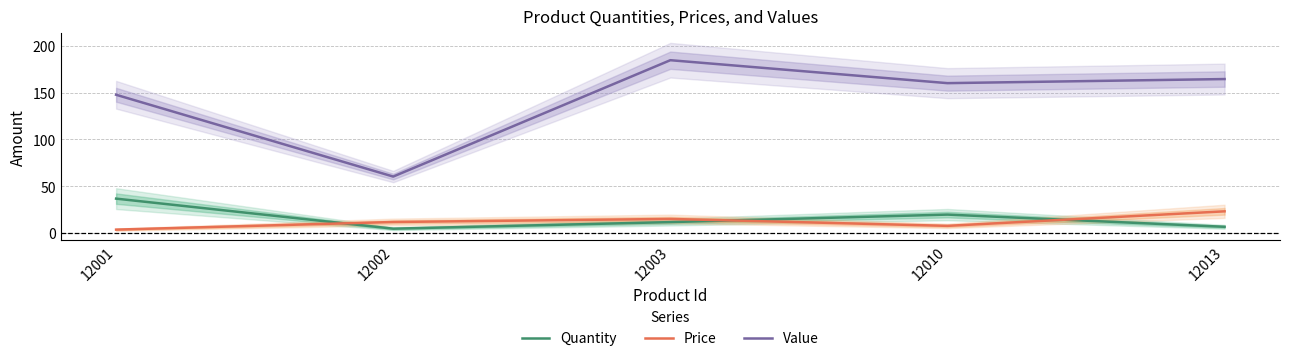

Which has a higher value, 12013 or 12002?

12013